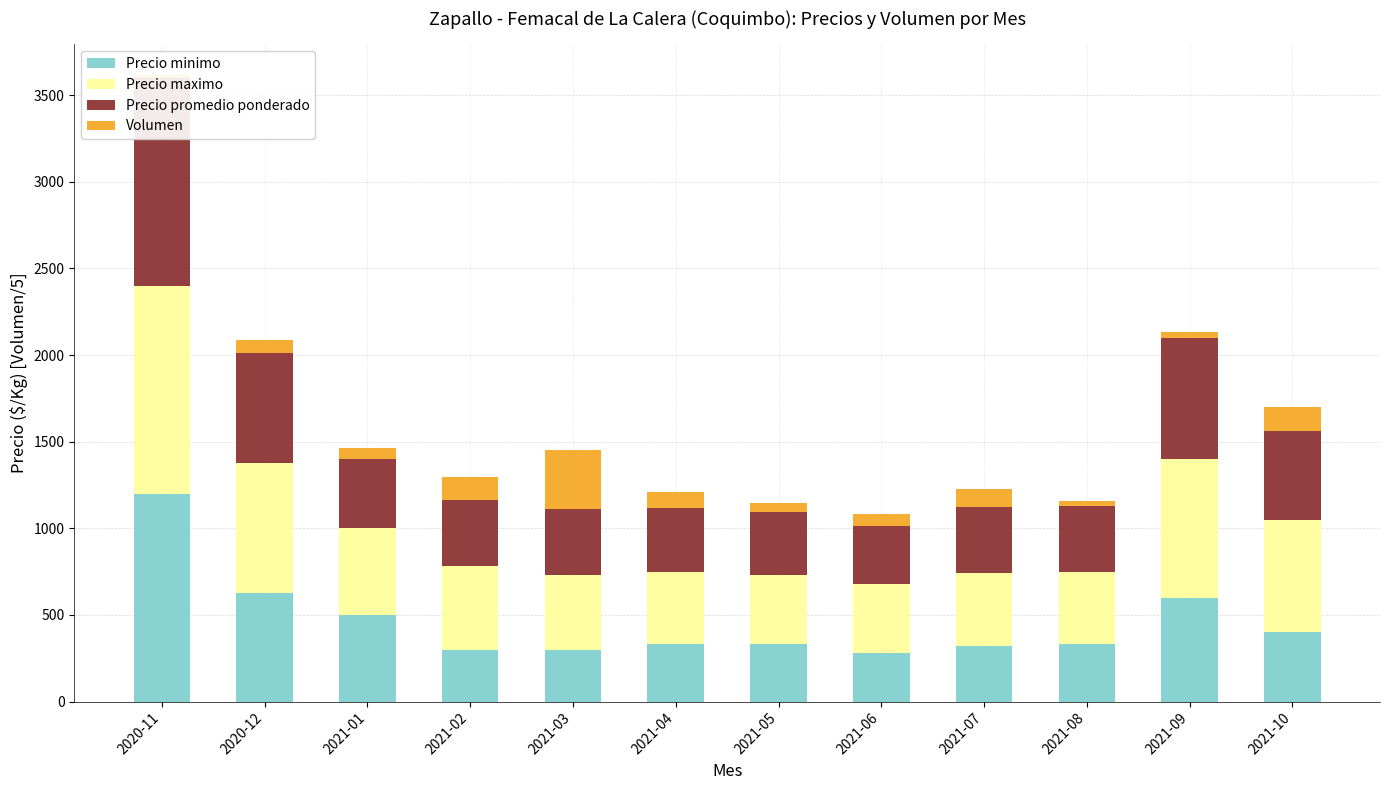

At 2020-12, list the series in order from largest to smallest.

Precio maximo, Precio promedio ponderado, Precio minimo, Volumen